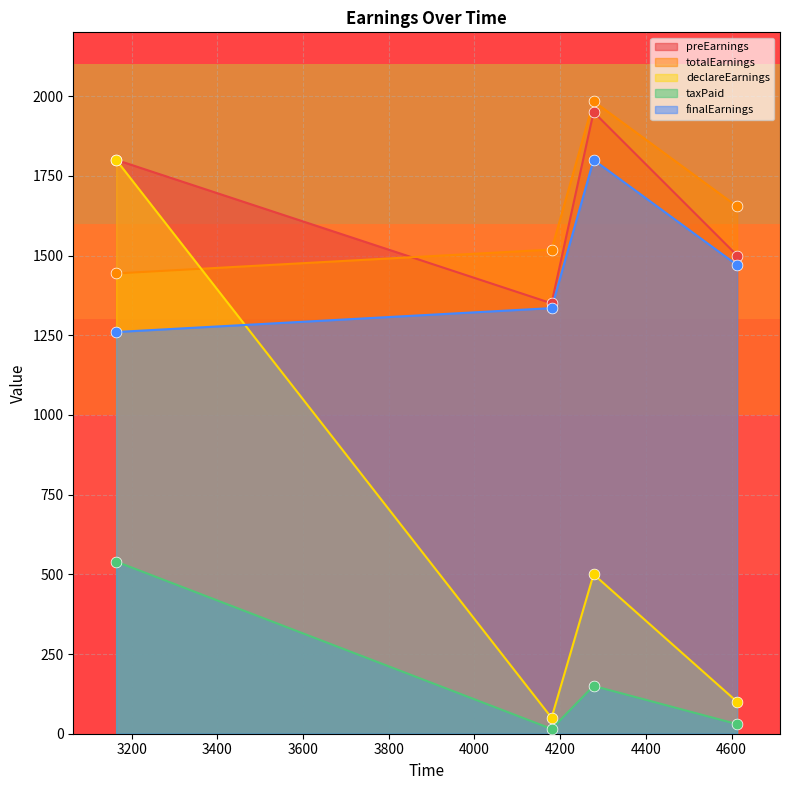

At how many categories does at least one series exceed 1672?

2